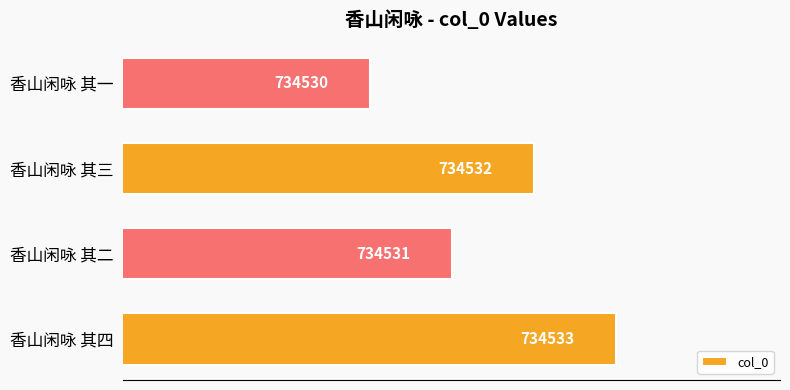

Are the bars horizontal?

Yes